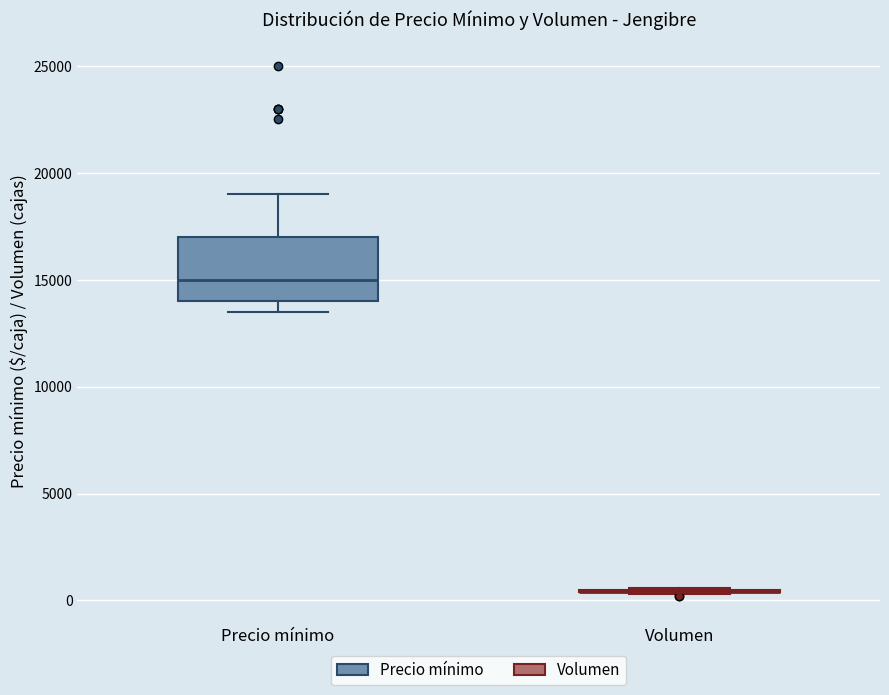

Comparing the boxes themselves (not the whiskers), which one is the tallest?

Precio mínimo